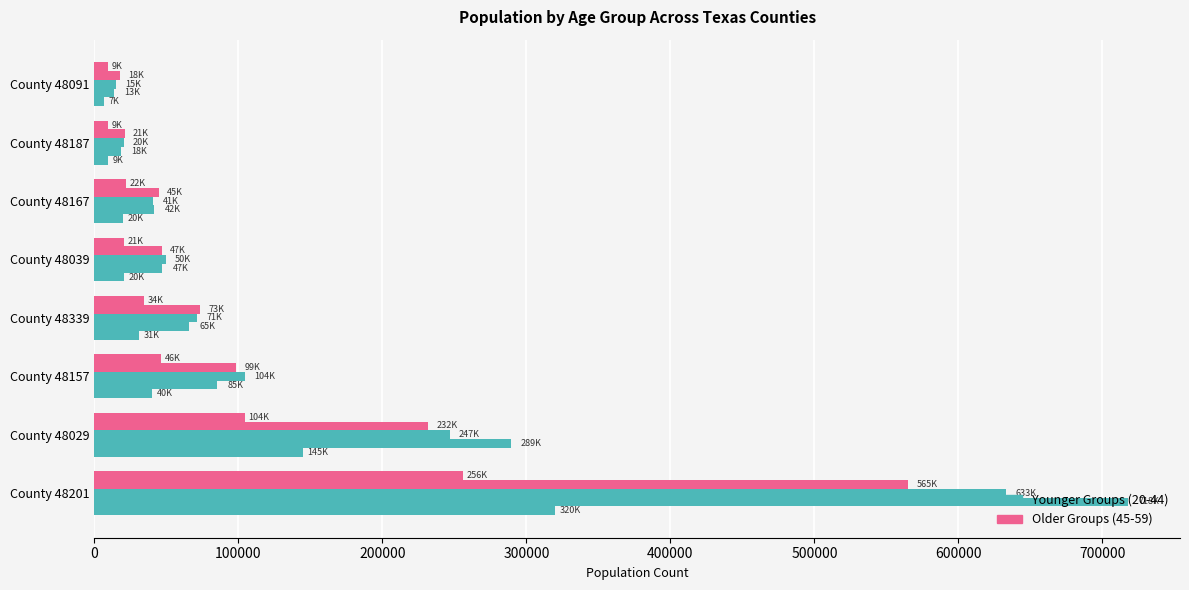

How many data points does each series have?

8